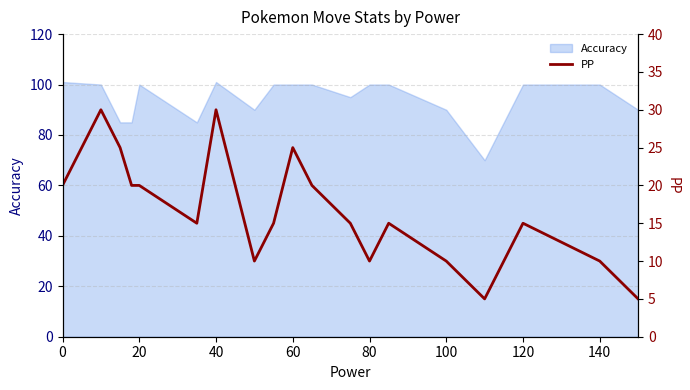

Is it true that Accuracy equals 40 at 40?

False